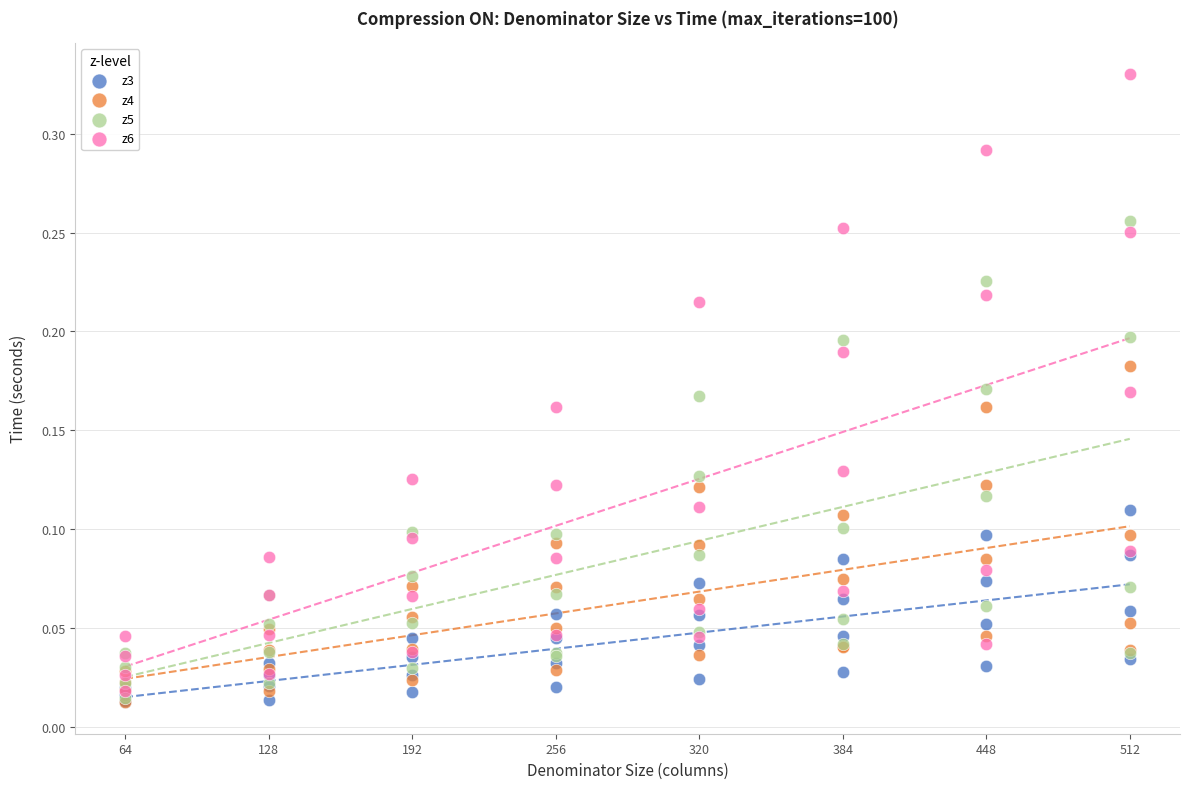

Which series has the largest Y range (max minus min)?

z6